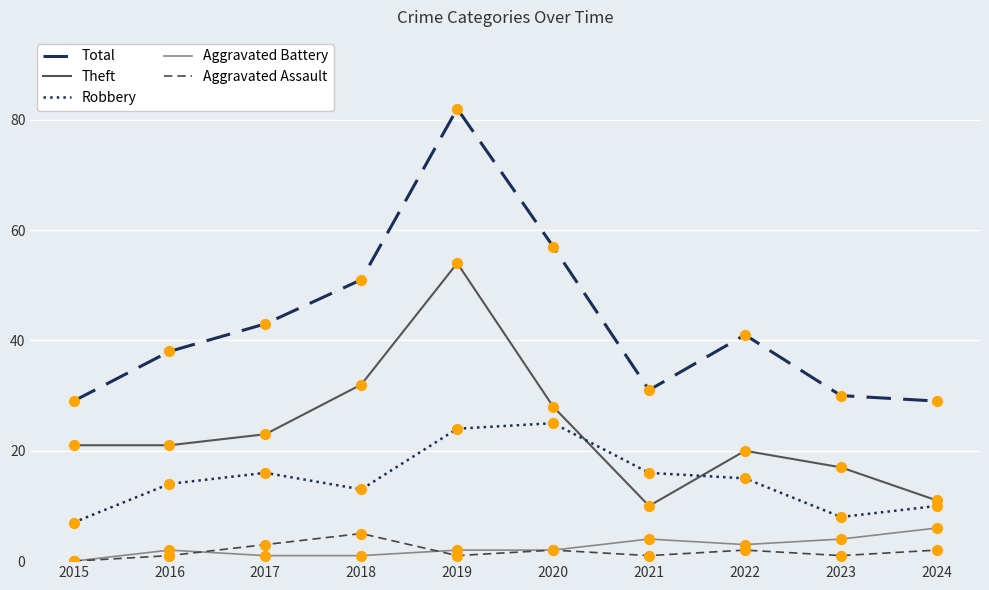

At how many categories does at least one series exceed 59?

1